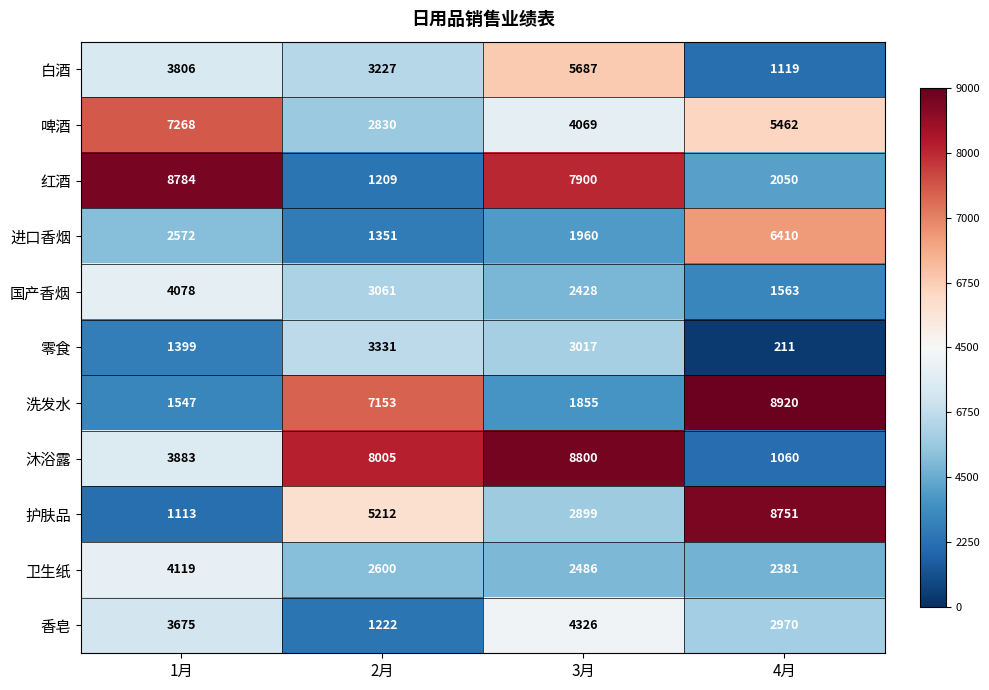

How many categories are shown in the chart?

4